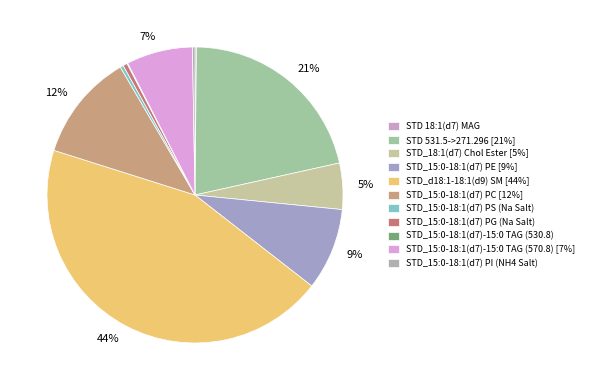

What is the smallest slice in the pie chart?

STD_15:0-18:1(d7)-15:0 TAG (530.8)